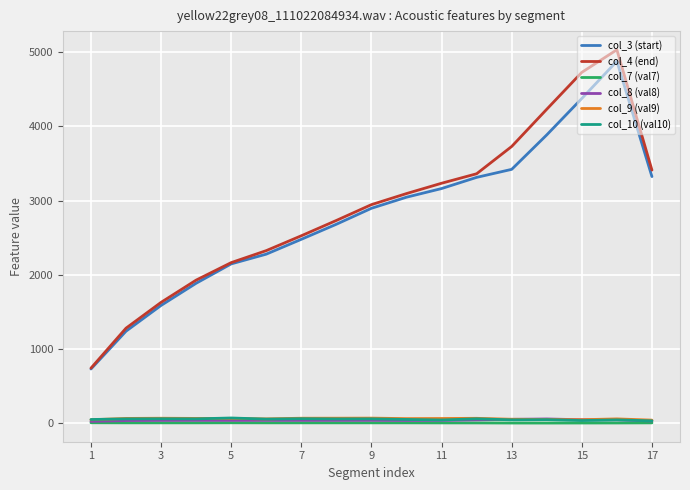

True or false: col_10 (val10) and col_4 (end) cross at least once.

False